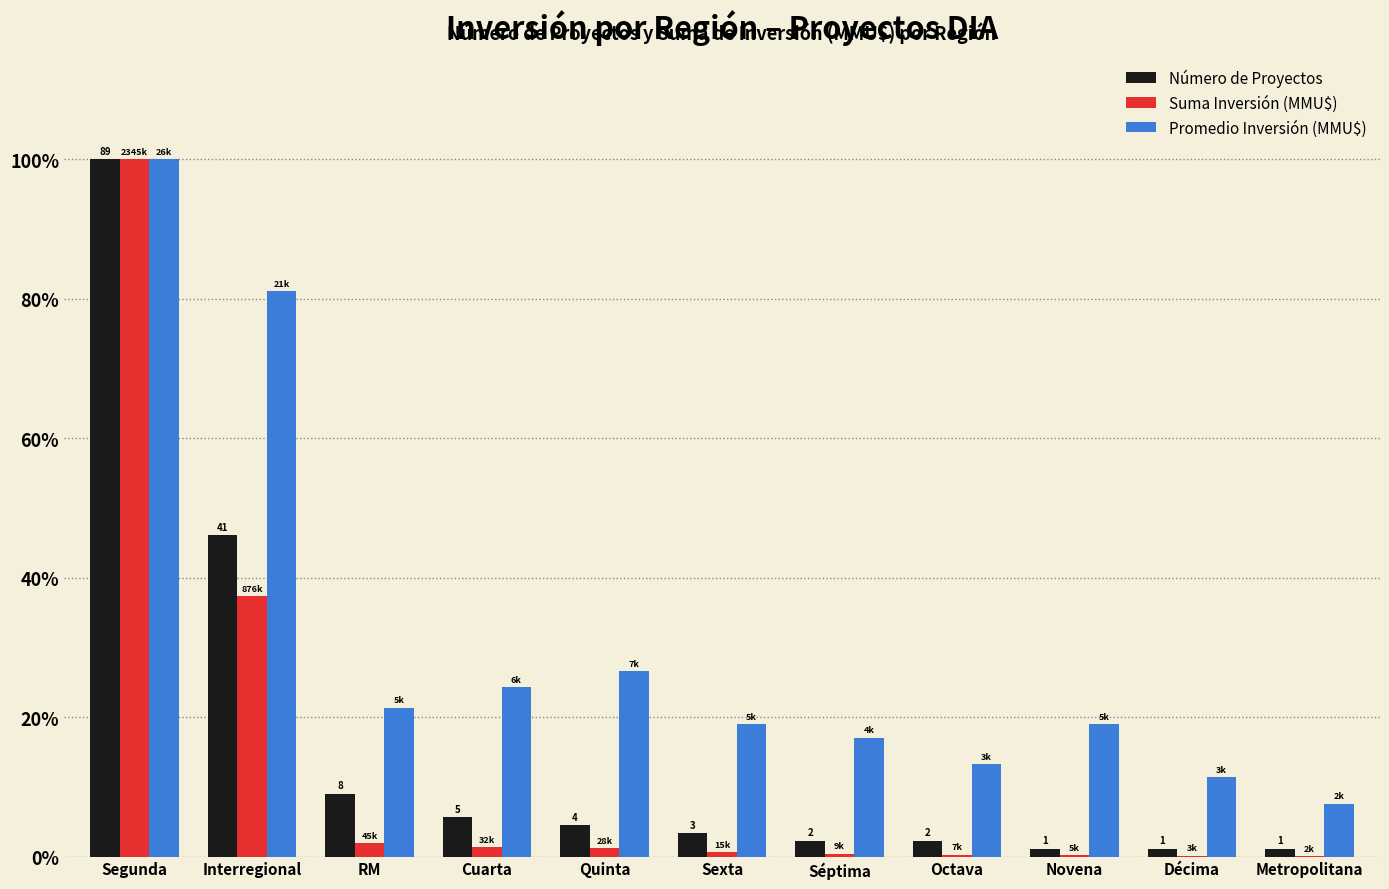

What position from the right is Segunda?

11